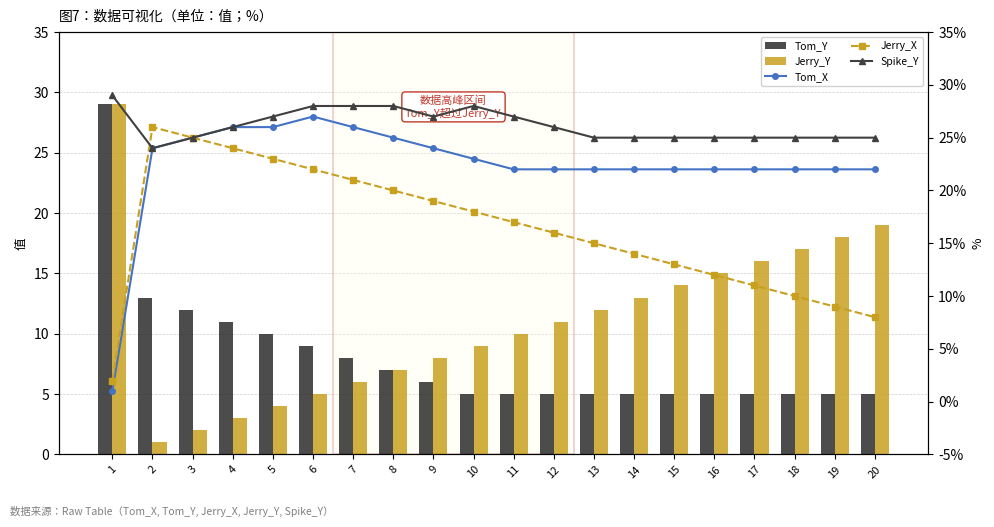

What is the minimum value shown in the chart?

1